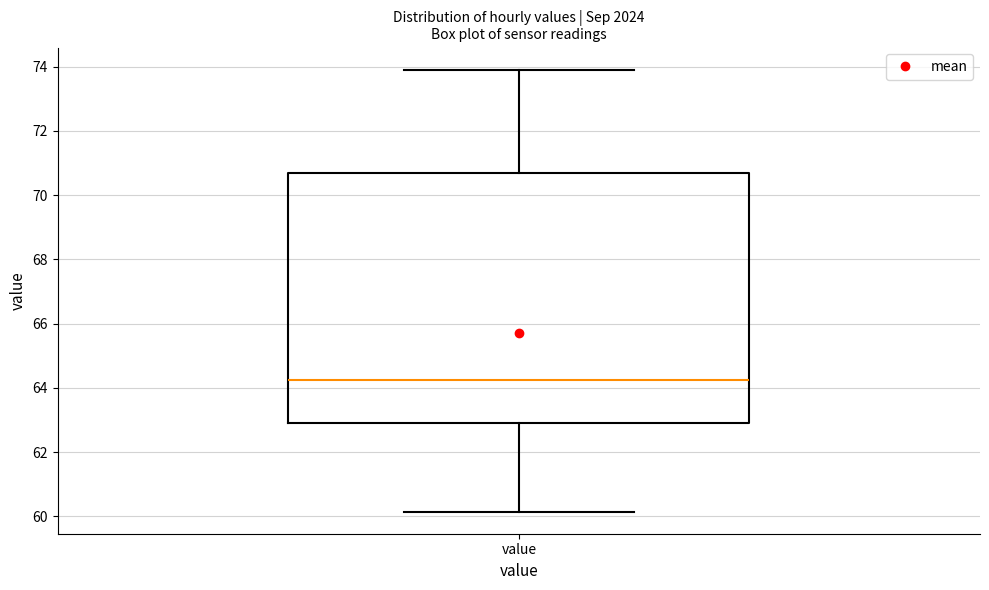

Where does the lower whisker of the box for value end on the y-axis? The values are not printed on the chart, so give them approximately, as read against the axis.

60.2